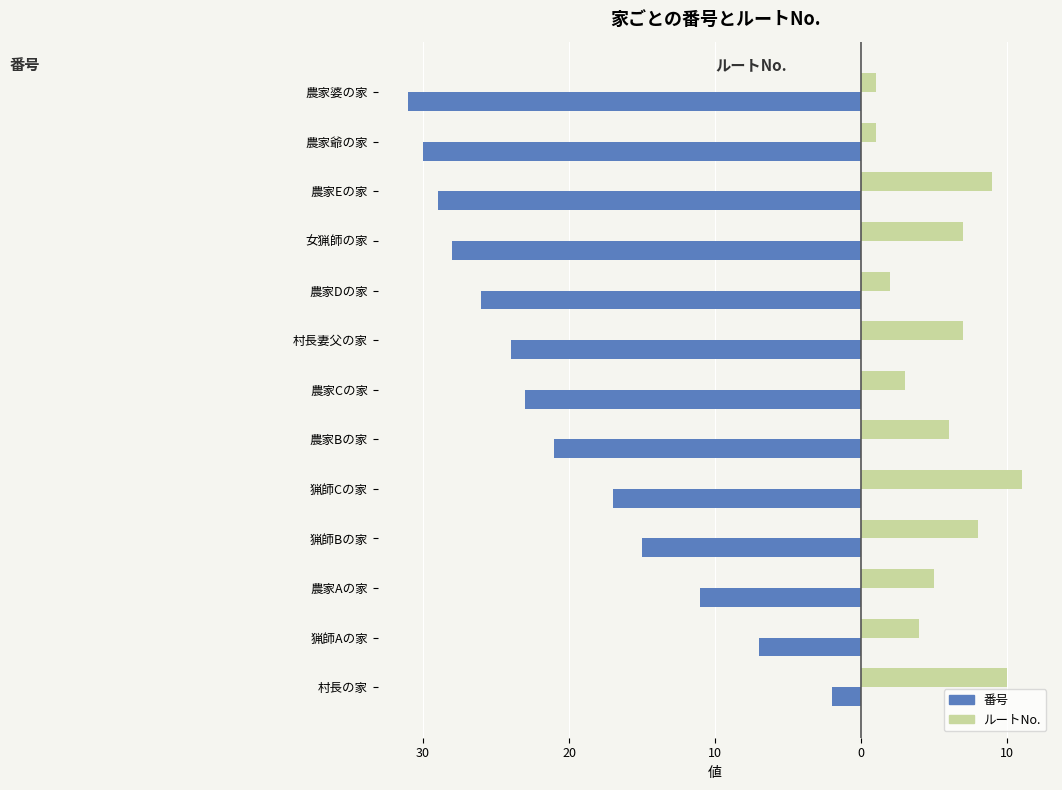

What are all the series names shown in the legend?

番号, ルートNo.